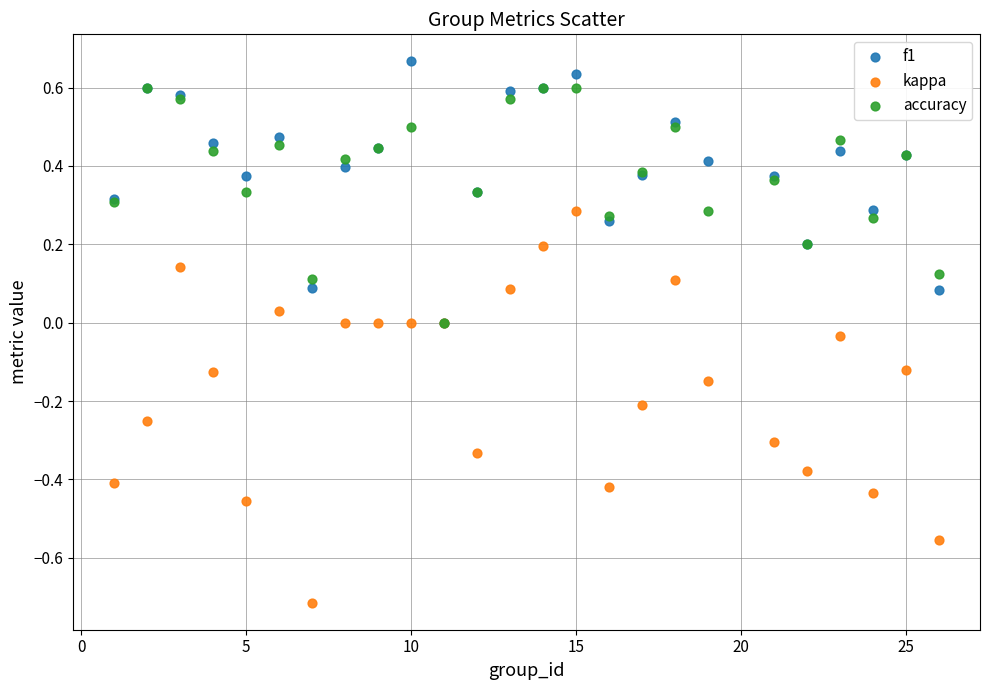

What are all the series names shown in the legend?

f1, kappa, accuracy